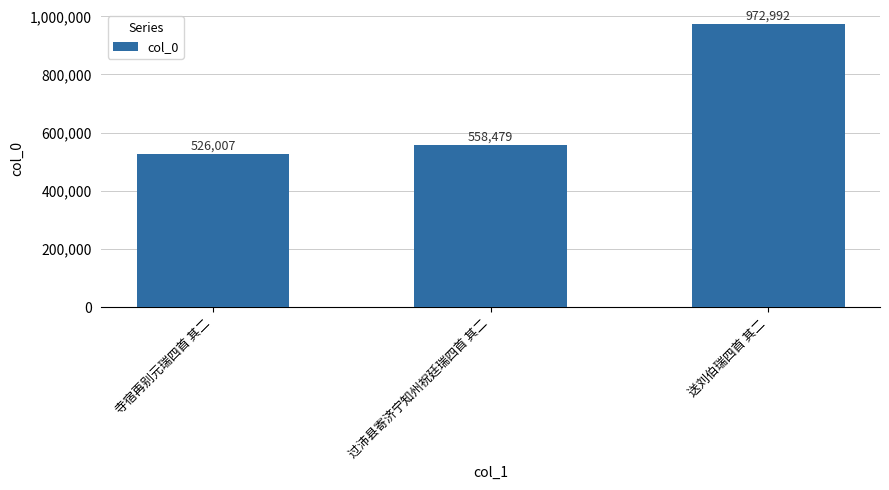

What is the change in value from 寺宿再别元瑞四首 其二 to 过沛县寄济宁知州祝廷瑞四首 其二?

+32472